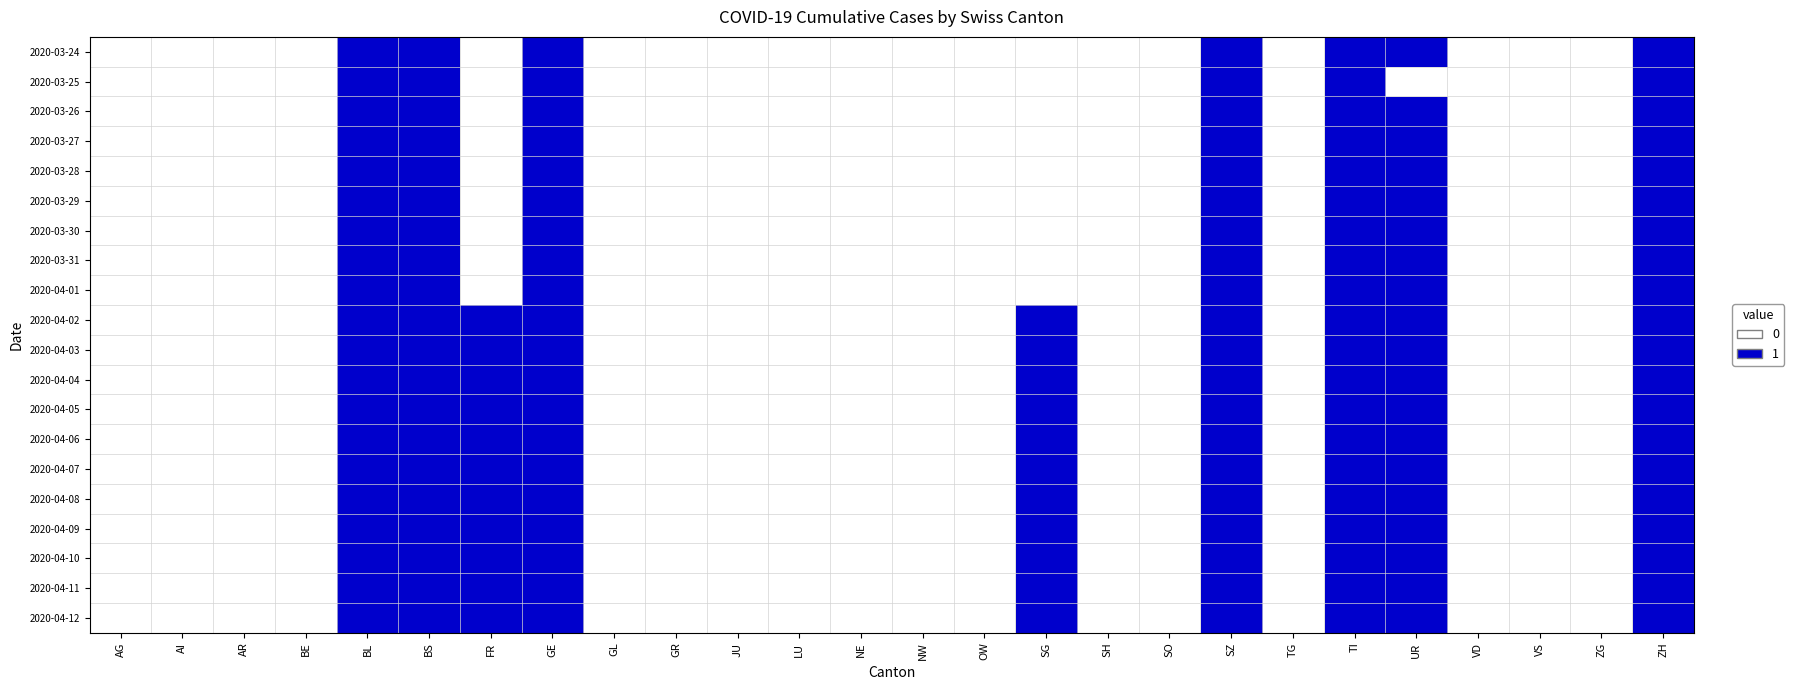

Between OW and BE, which is larger?

OW